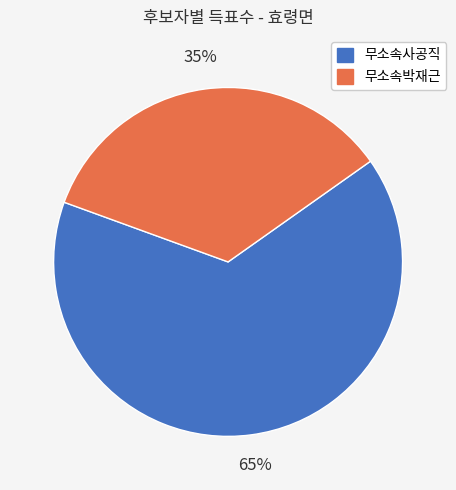

Count the number of slices in the pie.

2